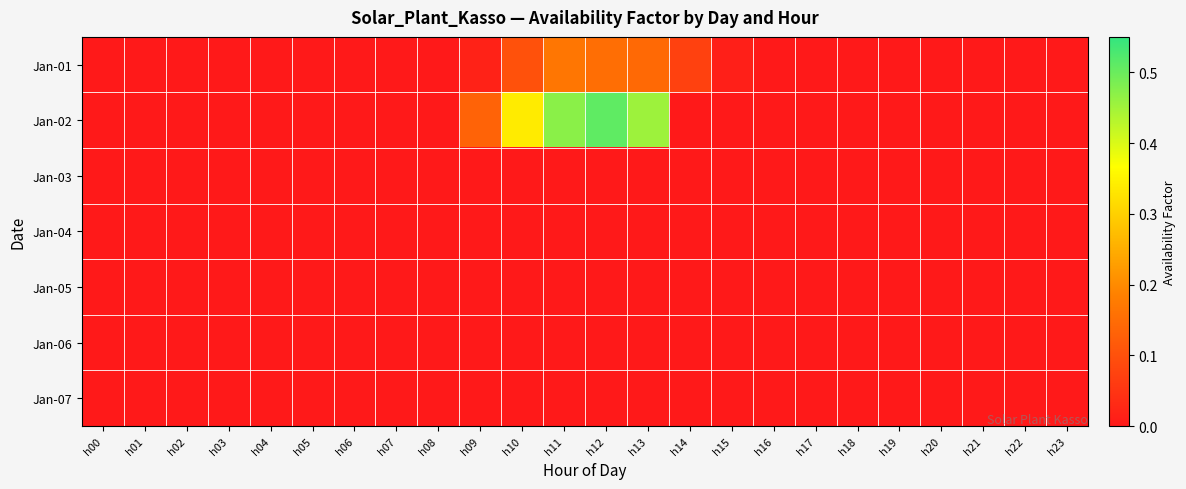

Reading left to right, what are all the values shown in this chart?

Jan-01: h00=0.0	h01=0.0	h02=0.0	h03=0.0	h04=0.0	h05=0.0	h06=0.0	h07=0.0	h08=0.0	h09=0.0	h10=0.1	h11=0.2	h12=0.2	h13=0.1	h14=0.1	h15=0.0	h16=0.0	h17=0.0	h18=0.0	h19=0.0	h20=0.0	h21=0.0	h22=0.0	h23=0.0
Jan-02: h00=0.0	h01=0.0	h02=0.0	h03=0.0	h04=0.0	h05=0.0	h06=0.0	h07=0.0	h08=0.0	h09=0.1	h10=0.3	h11=0.5	h12=0.5	h13=0.5	h14=0.0	h15=0.0	h16=0.0	h17=0.0	h18=0.0	h19=0.0	h20=0.0	h21=0.0	h22=0.0	h23=0.0
Jan-03: h00=0.0	h01=0.0	h02=0.0	h03=0.0	h04=0.0	h05=0.0	h06=0.0	h07=0.0	h08=0.0	h09=0.0	h10=0.0	h11=0.0	h12=0.0	h13=0.0	h14=0.0	h15=0.0	h16=0.0	h17=0.0	h18=0.0	h19=0.0	h20=0.0	h21=0.0	h22=0.0	h23=0.0
Jan-04: h00=0.0	h01=0.0	h02=0.0	h03=0.0	h04=0.0	h05=0.0	h06=0.0	h07=0.0	h08=0.0	h09=0.0	h10=0.0	h11=0.0	h12=0.0	h13=0.0	h14=0.0	h15=0.0	h16=0.0	h17=0.0	h18=0.0	h19=0.0	h20=0.0	h21=0.0	h22=0.0	h23=0.0
Jan-05: h00=0.0	h01=0.0	h02=0.0	h03=0.0	h04=0.0	h05=0.0	h06=0.0	h07=0.0	h08=0.0	h09=0.0	h10=0.0	h11=0.0	h12=0.0	h13=0.0	h14=0.0	h15=0.0	h16=0.0	h17=0.0	h18=0.0	h19=0.0	h20=0.0	h21=0.0	h22=0.0	h23=0.0
Jan-06: h00=0.0	h01=0.0	h02=0.0	h03=0.0	h04=0.0	h05=0.0	h06=0.0	h07=0.0	h08=0.0	h09=0.0	h10=0.0	h11=0.0	h12=0.0	h13=0.0	h14=0.0	h15=0.0	h16=0.0	h17=0.0	h18=0.0	h19=0.0	h20=0.0	h21=0.0	h22=0.0	h23=0.0
Jan-07: h00=0.0	h01=0.0	h02=0.0	h03=0.0	h04=0.0	h05=0.0	h06=0.0	h07=0.0	h08=0.0	h09=0.0	h10=0.0	h11=0.0	h12=0.0	h13=0.0	h14=0.0	h15=0.0	h16=0.0	h17=0.0	h18=0.0	h19=0.0	h20=0.0	h21=0.0	h22=0.0	h23=0.0